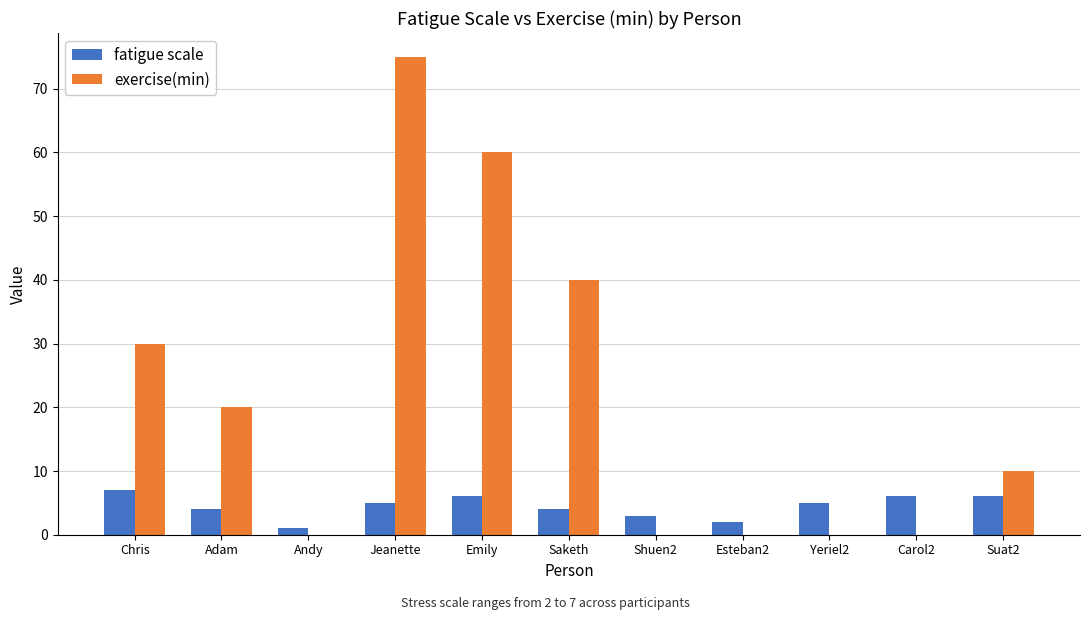

Which series changed the most between Chris and Yeriel2?

exercise(min)